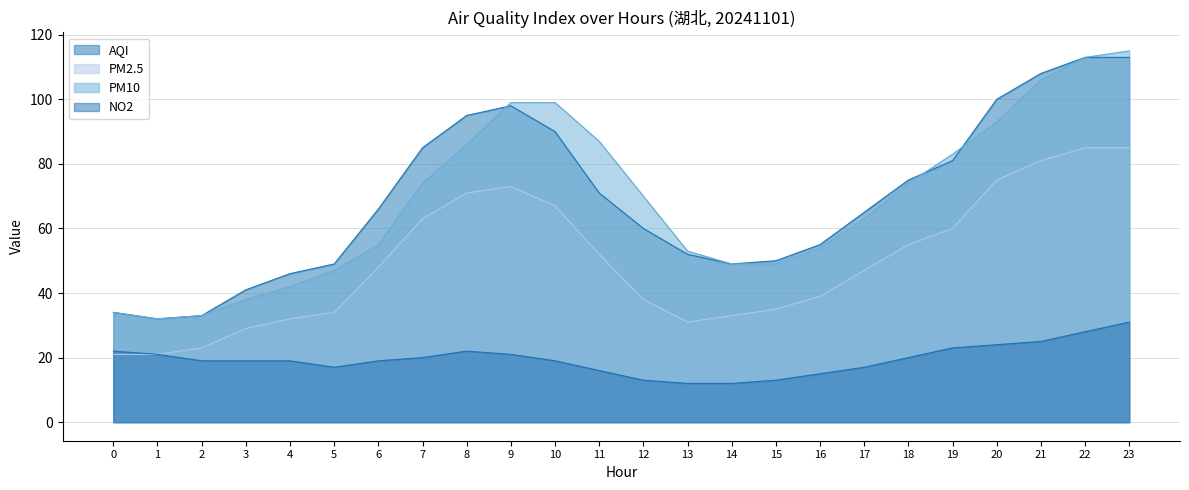

What is the highest value of the NO2 series?

31